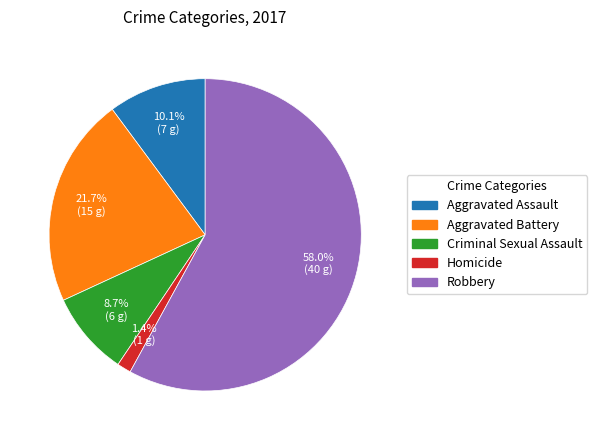

What portion of the pie excludes Criminal Sexual Assault?

91.3%